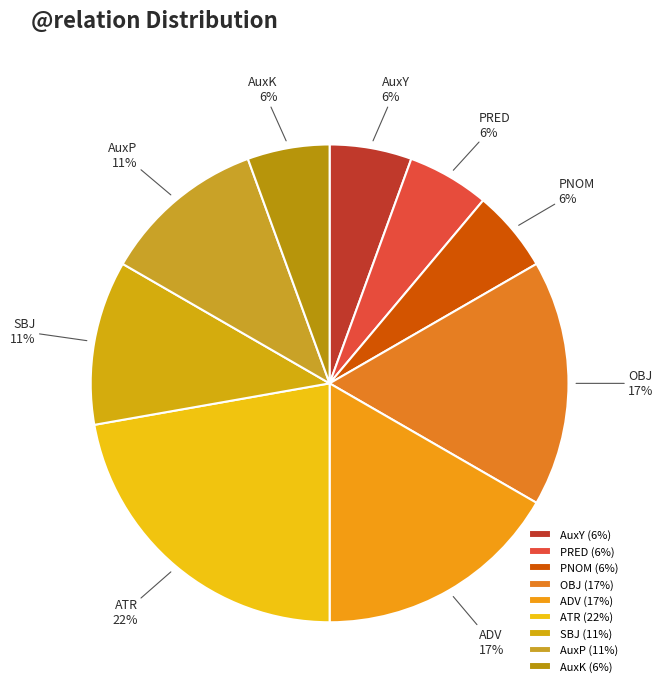

Which category has the biggest portion of the pie?

ATR